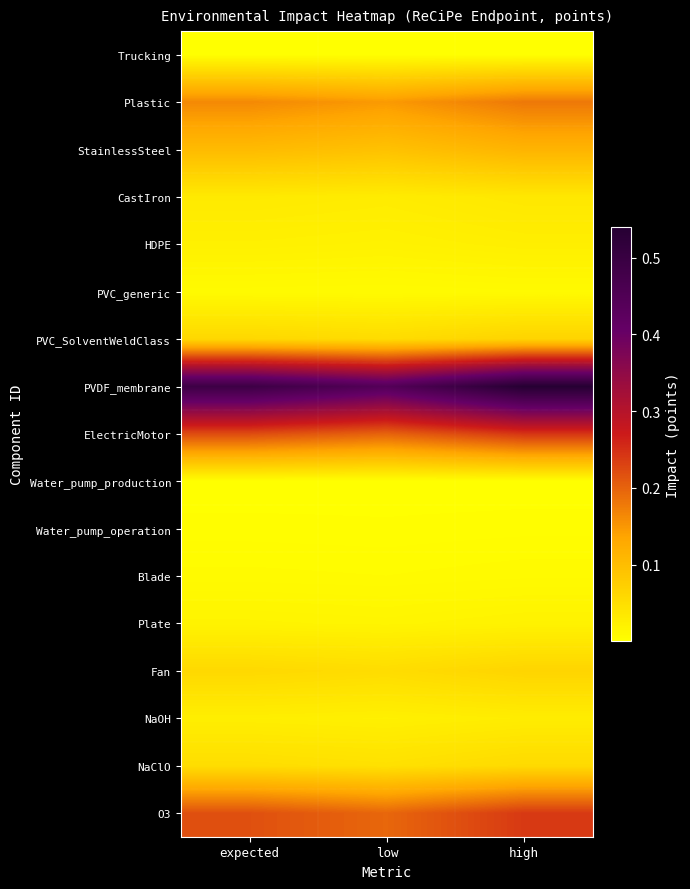

Which series has the widest spread of values?

PVDF_membrane